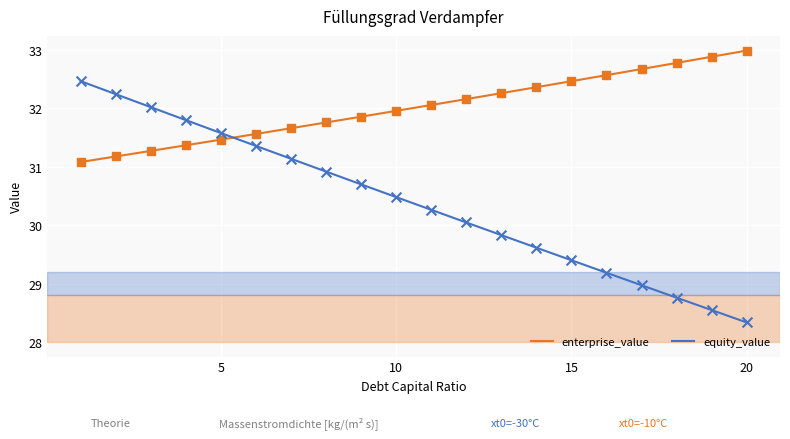

At how many categories does at least one series exceed 31?

20